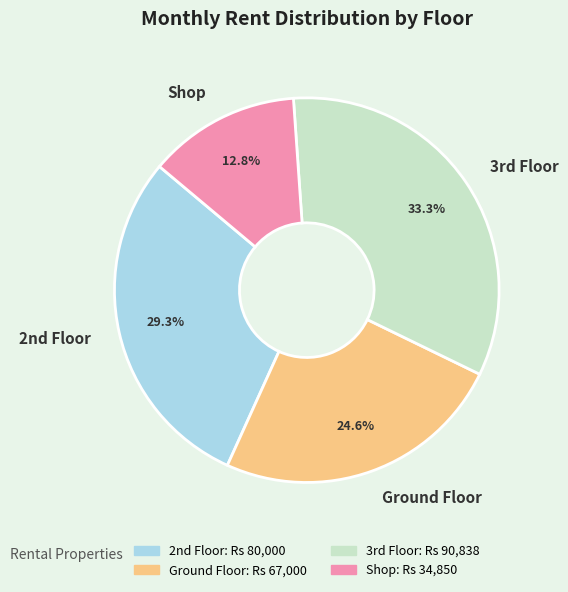

Count the number of slices in the pie.

4